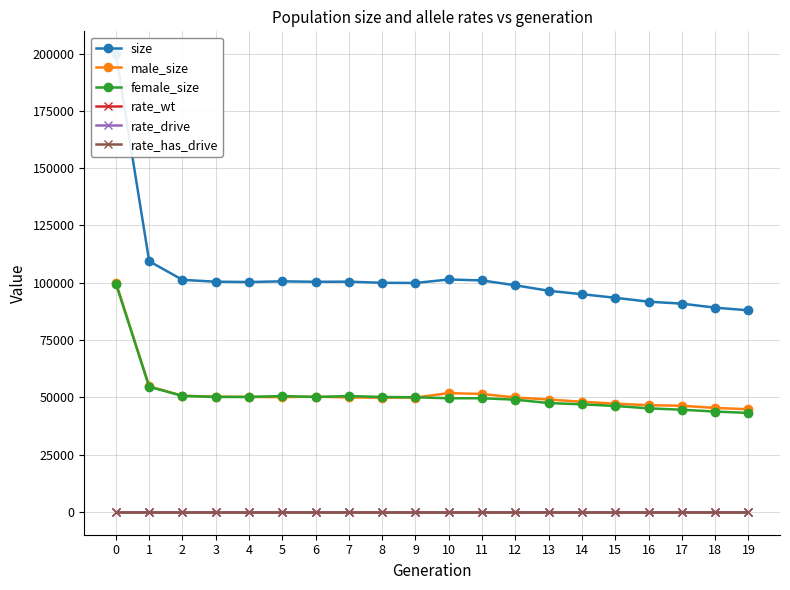

Is it true that rate_has_drive equals 0.0 at 10?

False